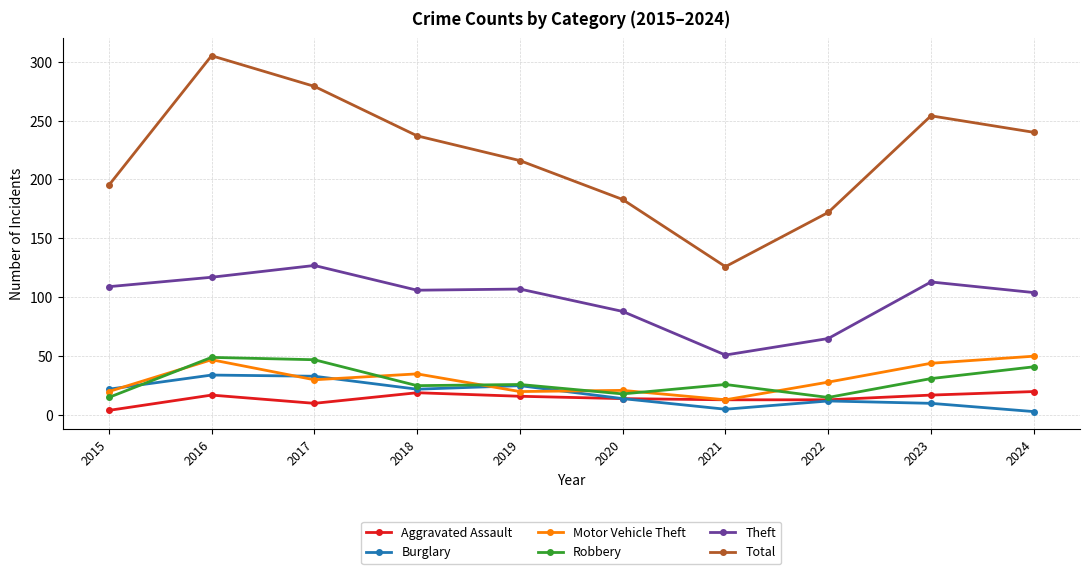

At which category does Total reach its first local valley?

2021